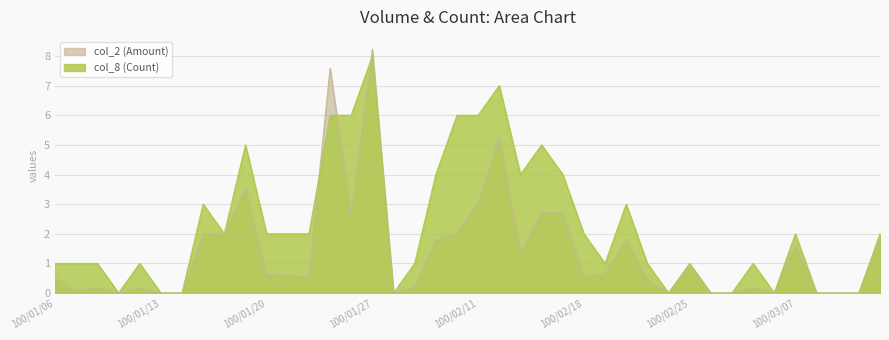

What is the total value across all series at 100/03/11?

3.9